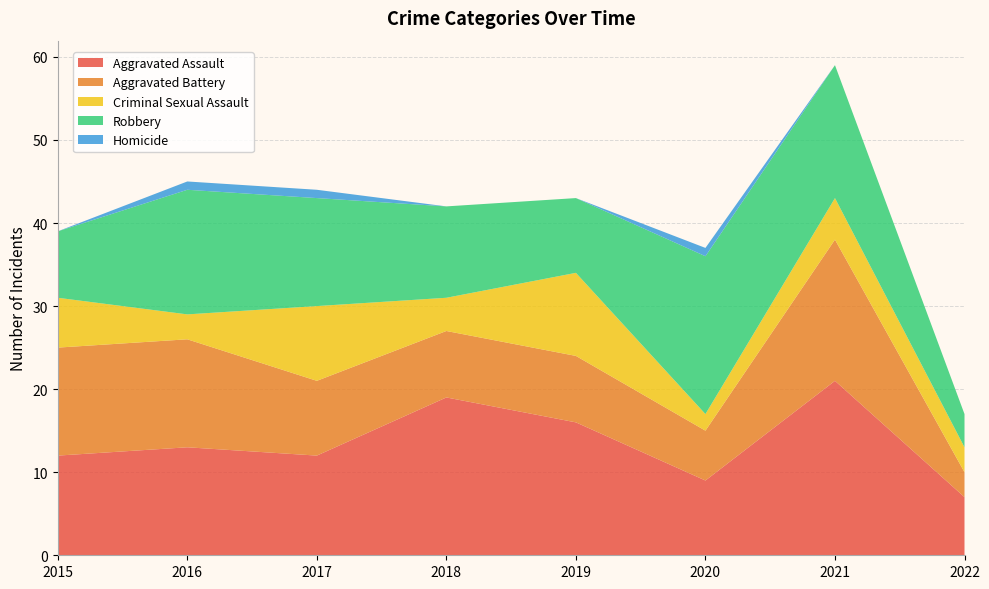

Reading right to left, extract all data points from this chart.

Aggravated Assault: 2022=7	2021=21	2020=9	2019=16	2018=19	2017=12	2016=13	2015=12
Aggravated Battery: 2022=3	2021=17	2020=6	2019=8	2018=8	2017=9	2016=13	2015=13
Criminal Sexual Assault: 2022=3	2021=5	2020=2	2019=10	2018=4	2017=9	2016=3	2015=6
Robbery: 2022=4	2021=16	2020=19	2019=9	2018=11	2017=13	2016=15	2015=8
Homicide: 2022=0	2021=0	2020=1	2019=0	2018=0	2017=1	2016=1	2015=0